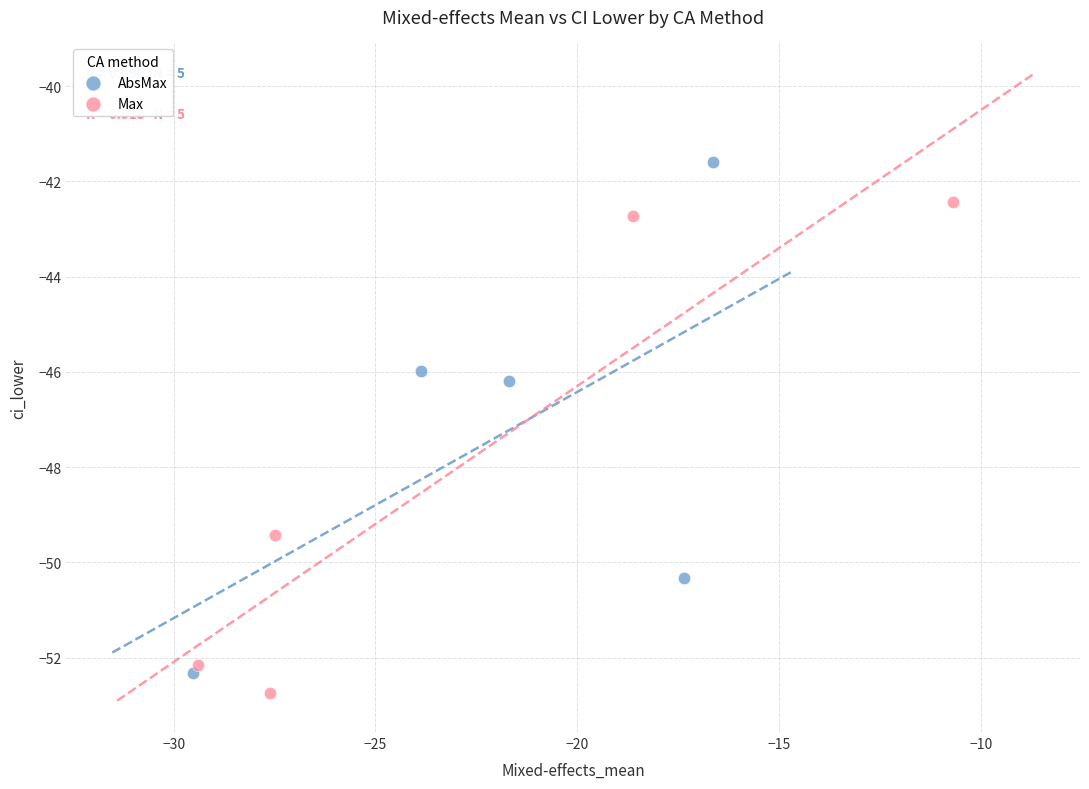

Which series contains the highest Y value?

AbsMax